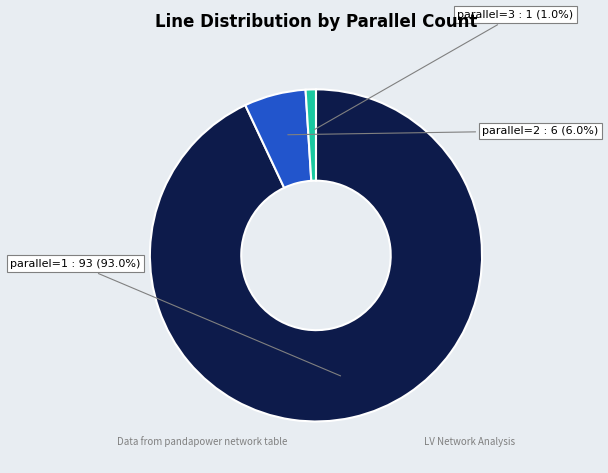

Does any single category account for the majority?

Yes